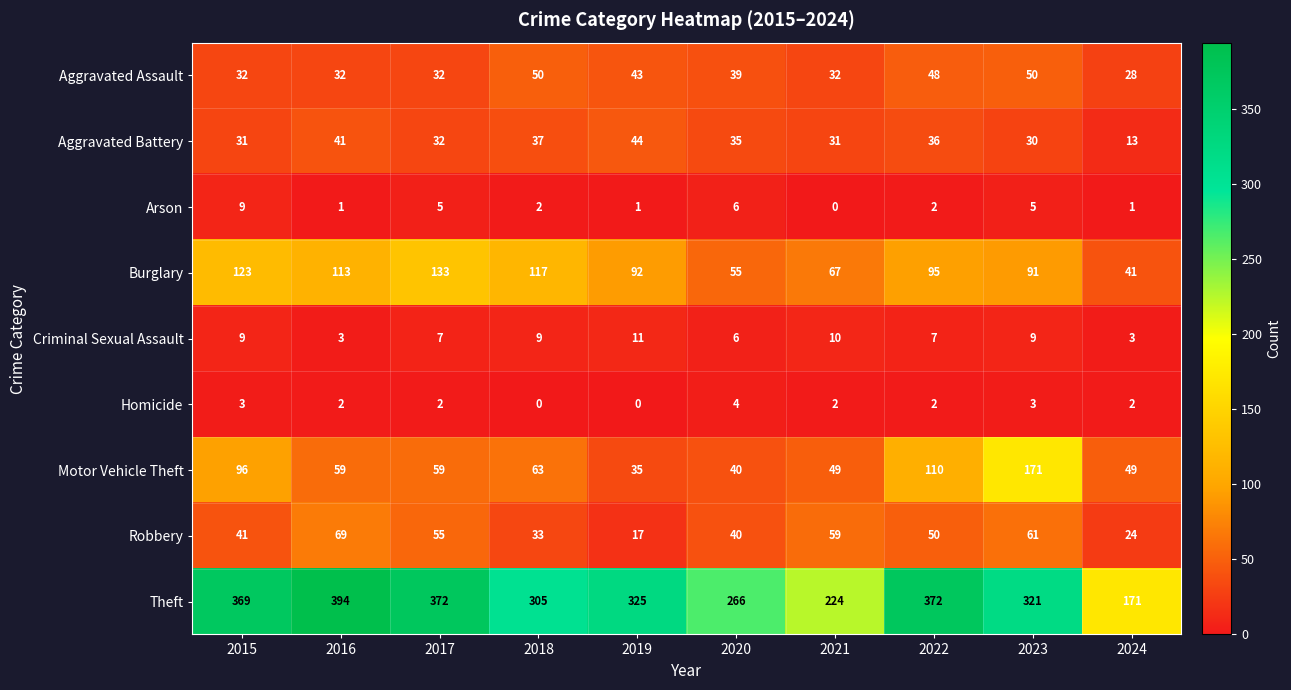

What is the average value of the Aggravated Battery series?

33